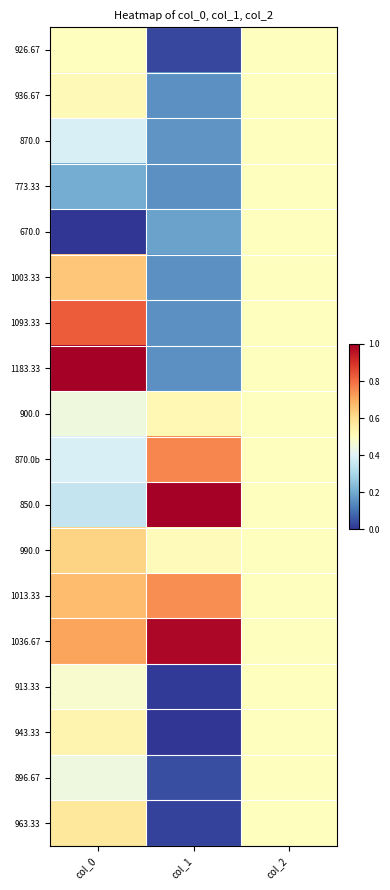

Which series has the widest spread of values?

1183.33